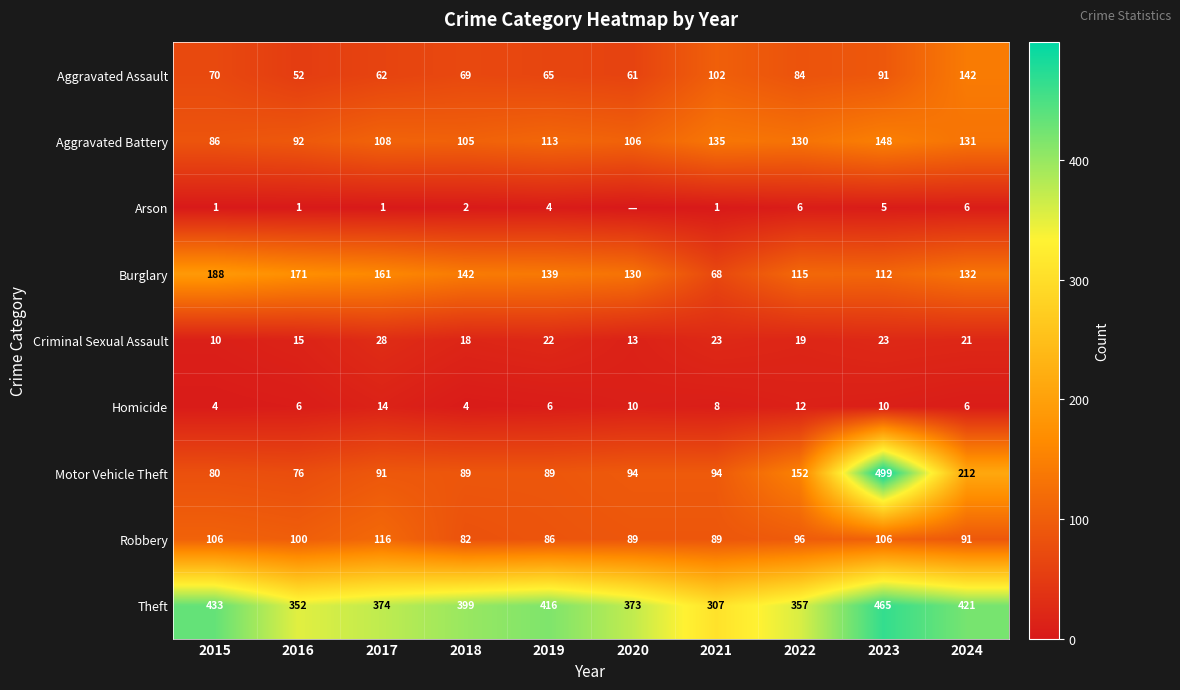

How many distinct data groups are displayed?

9